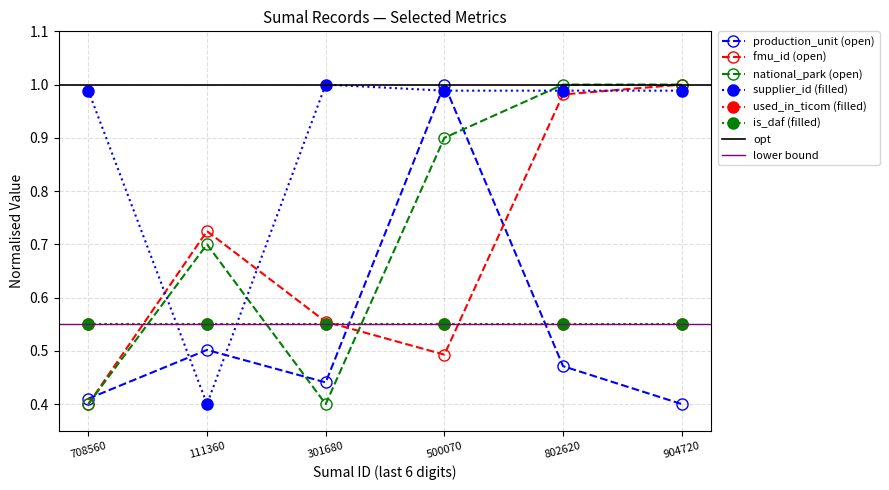

Reading left to right, extract all data points from this chart.

production_unit: 0.4	0.5	0.4	1.0	0.5	0.4
fmu_id: 0.4	0.7	0.6	0.5	1.0	1.0
national_park: 0.4	0.7	0.4	0.9	1.0	1.0
supplier_id: 1.0	0.4	1.0	1.0	1.0	1.0